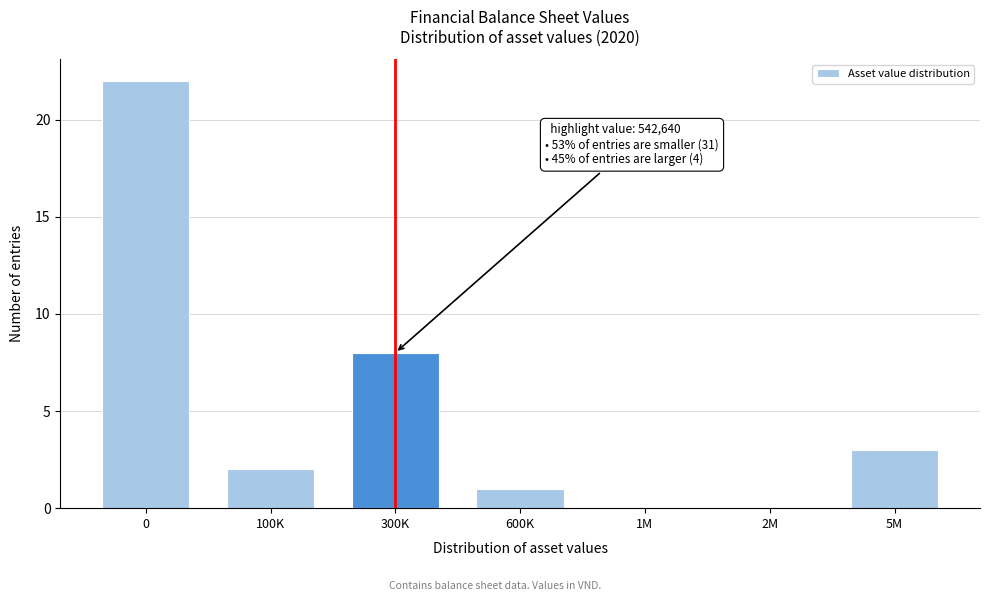

Reading right to left, transcribe all the data shown in this chart.

5M=3	2M=0	1M=0	600K=1	300K=8	100K=2	0=22